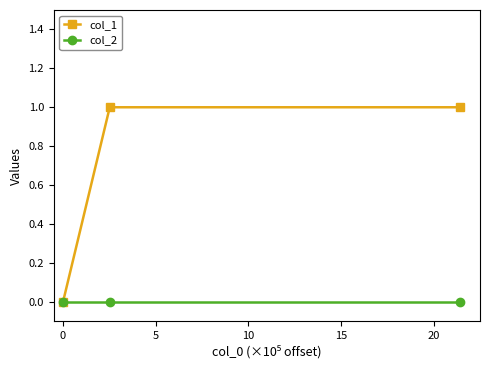

Which series has the largest total across all categories?

col_1